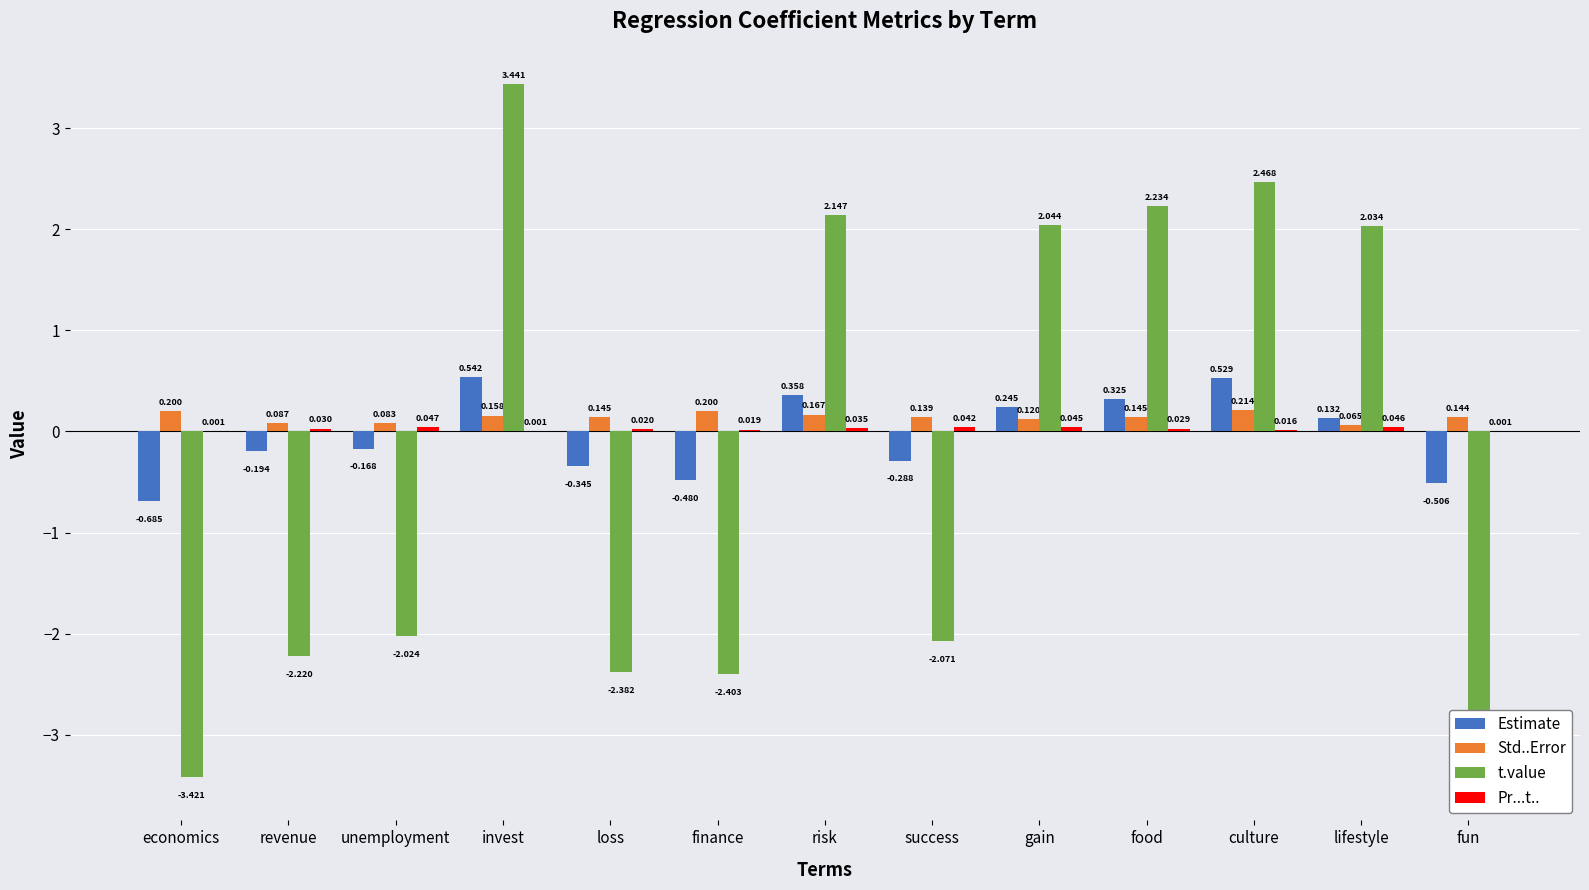

At finance, list the series in order from largest to smallest.

Std..Error, Pr...t.., Estimate, t.value